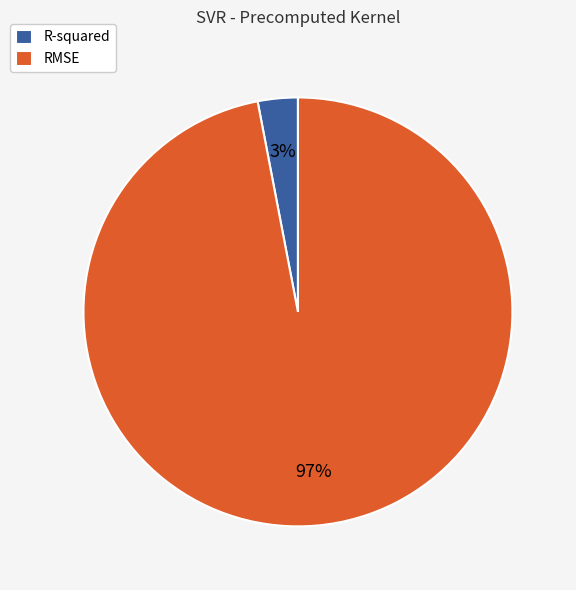

True or false: RMSE accounts for 97% of the total.

True